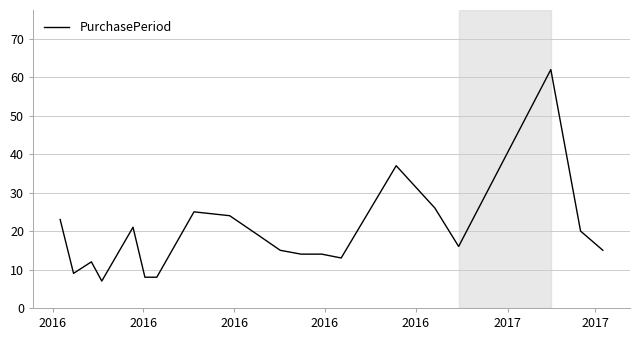

True or false: there are more than 2 points higher than both neighbors.

True